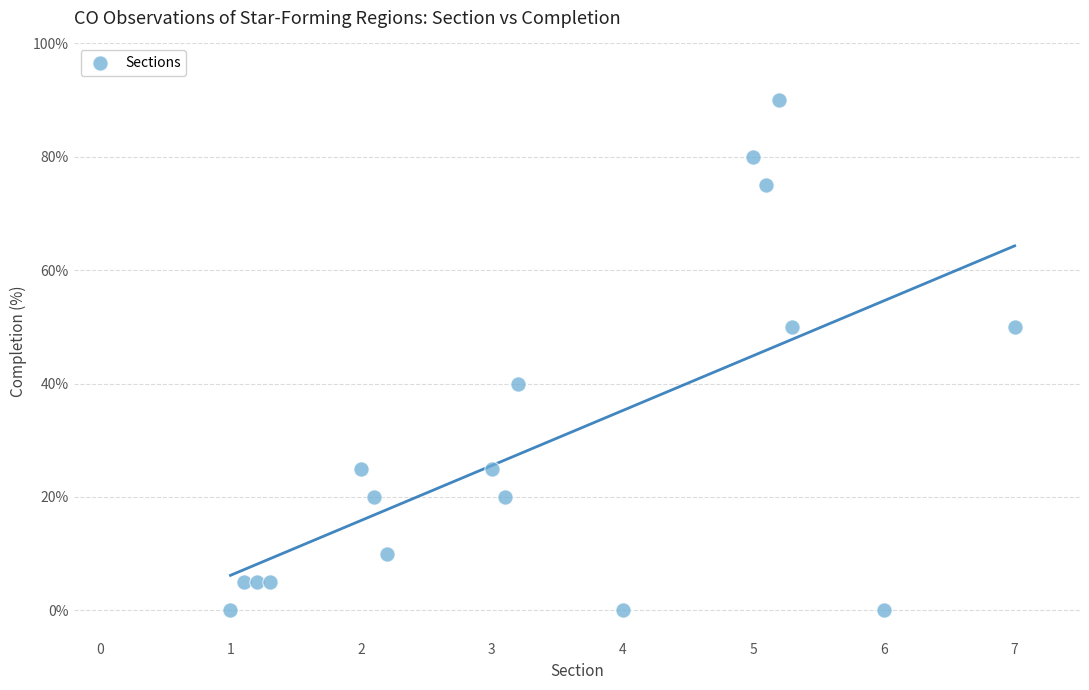

What is the range of Y values (max minus min)?

90